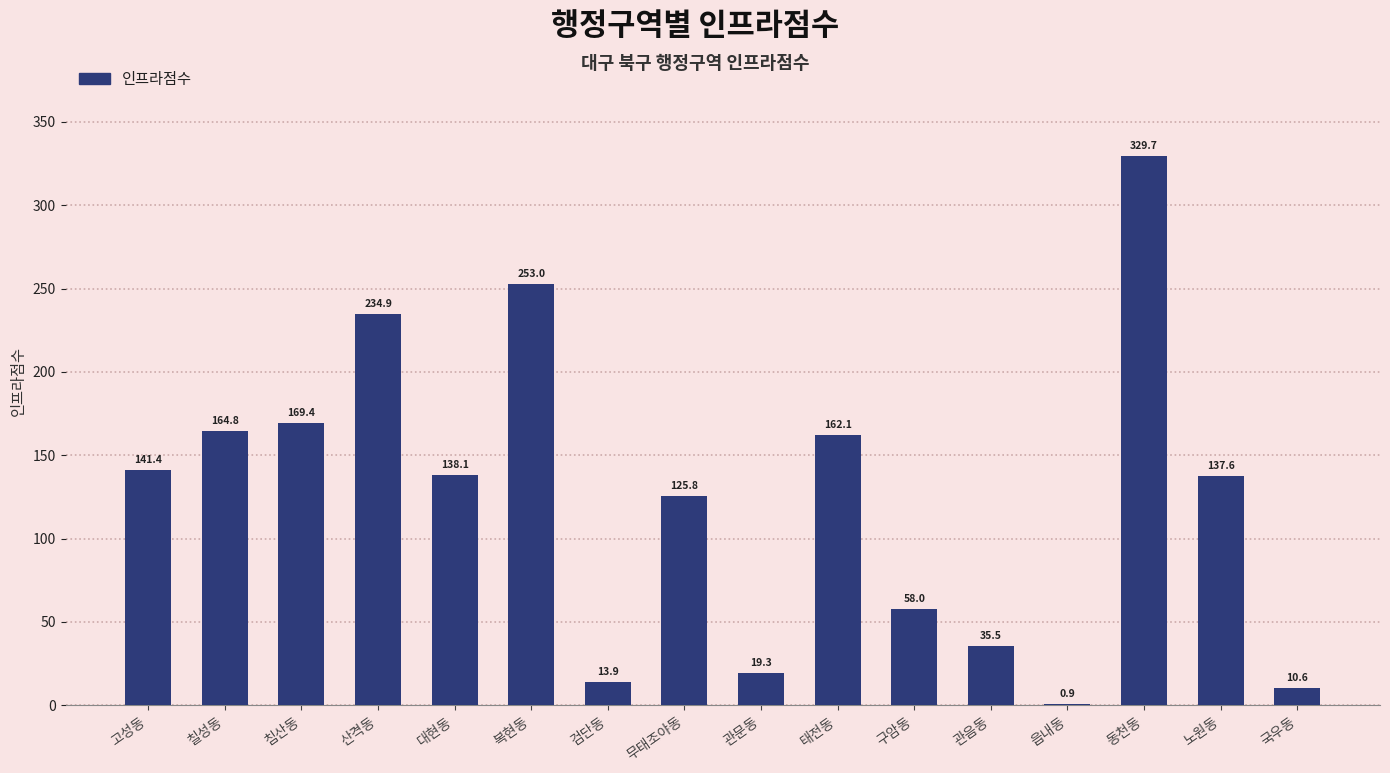

At which category does the chart reach its peak across all series?

동천동